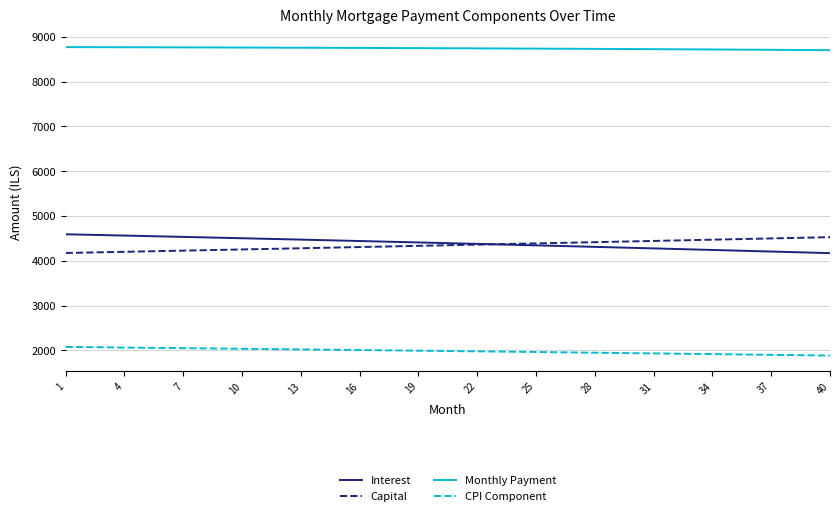

What is the lowest value of the CPI Component series?

1886.8